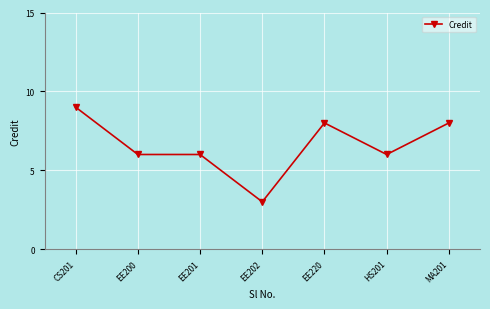

What is the change in value from EE200 to MA201?

+2